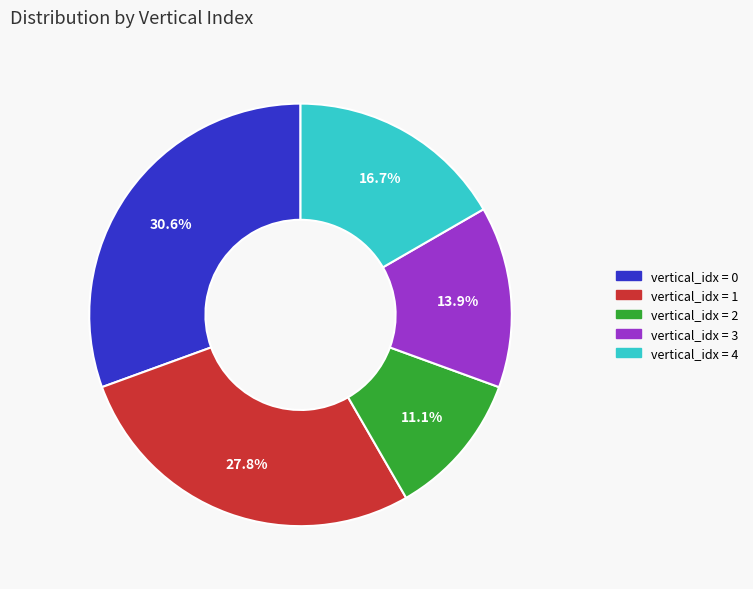

How many slices are in this pie chart?

5